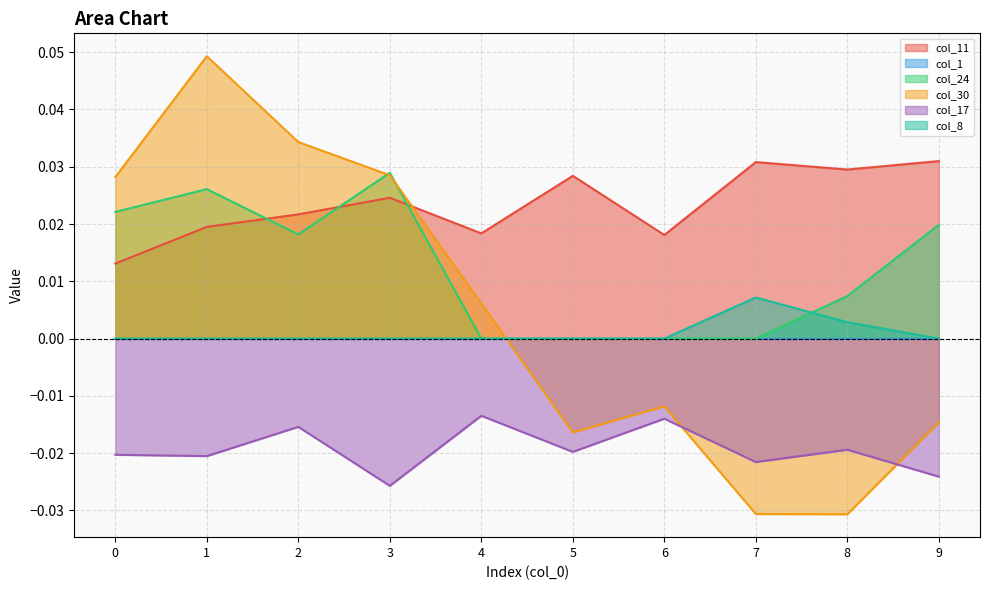

True or false: col_11 and col_17 intersect in this chart.

False